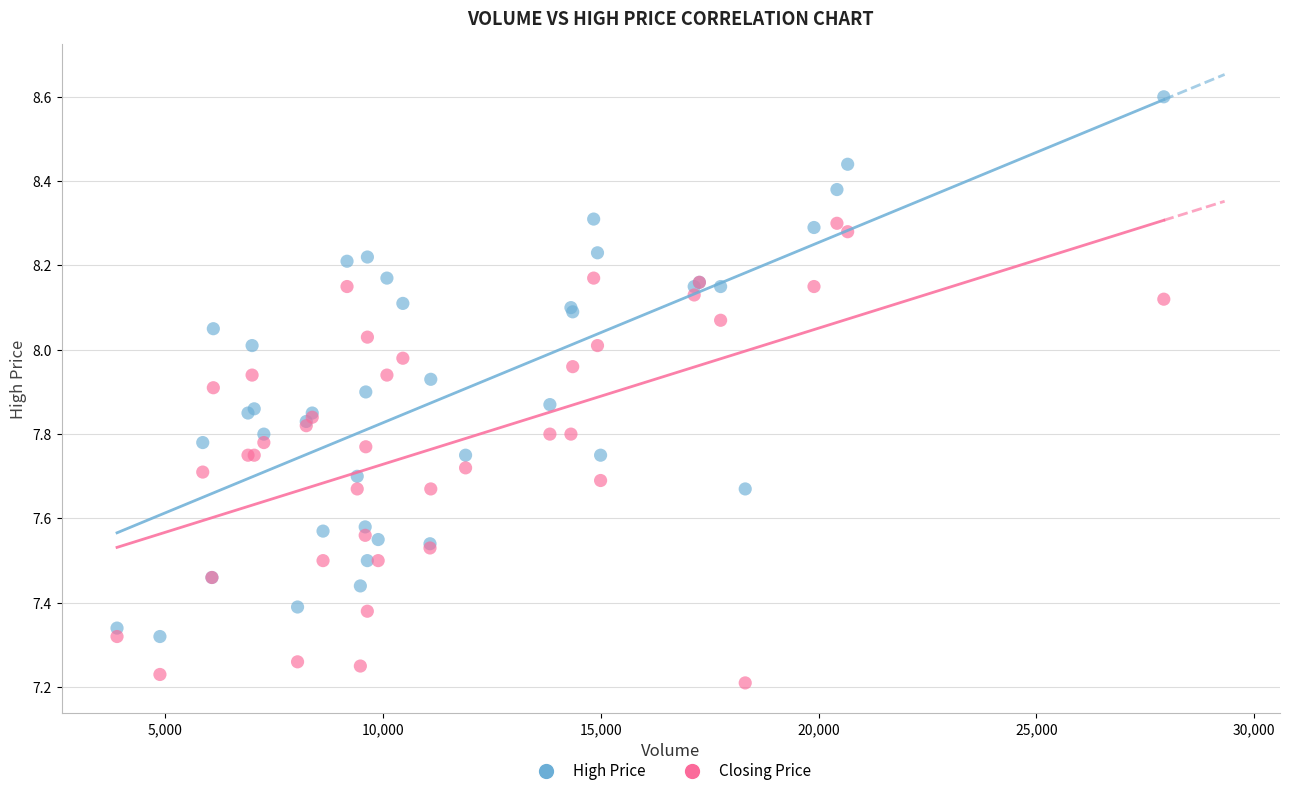

Which series contains the lowest Y value?

Closing Price